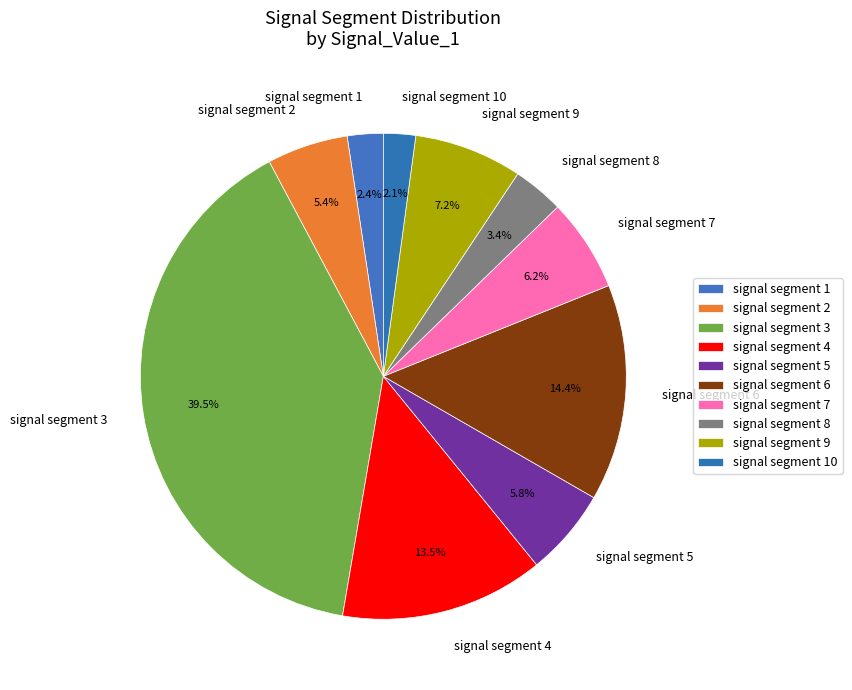

To the nearest percent, what is the difference between the signal segment 6 and signal segment 9 slice percentages?

7%